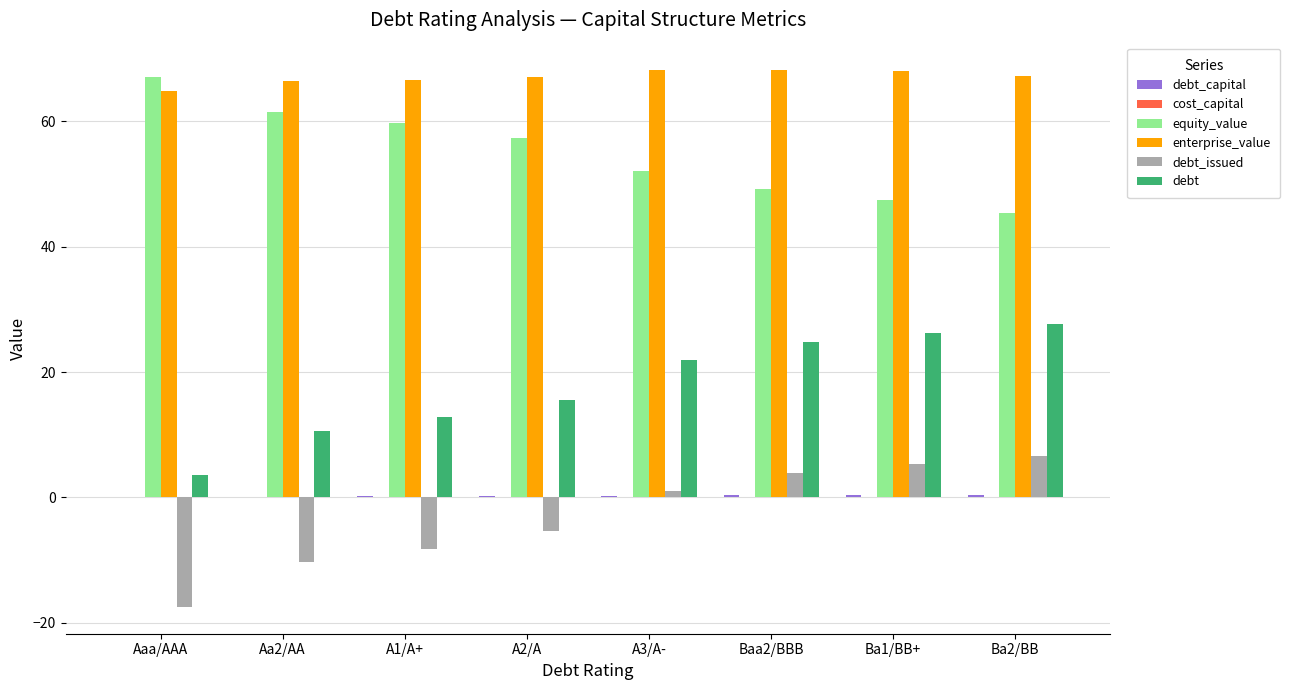

The debt series shows 10.7 at Aa2/AA. True or false?

True